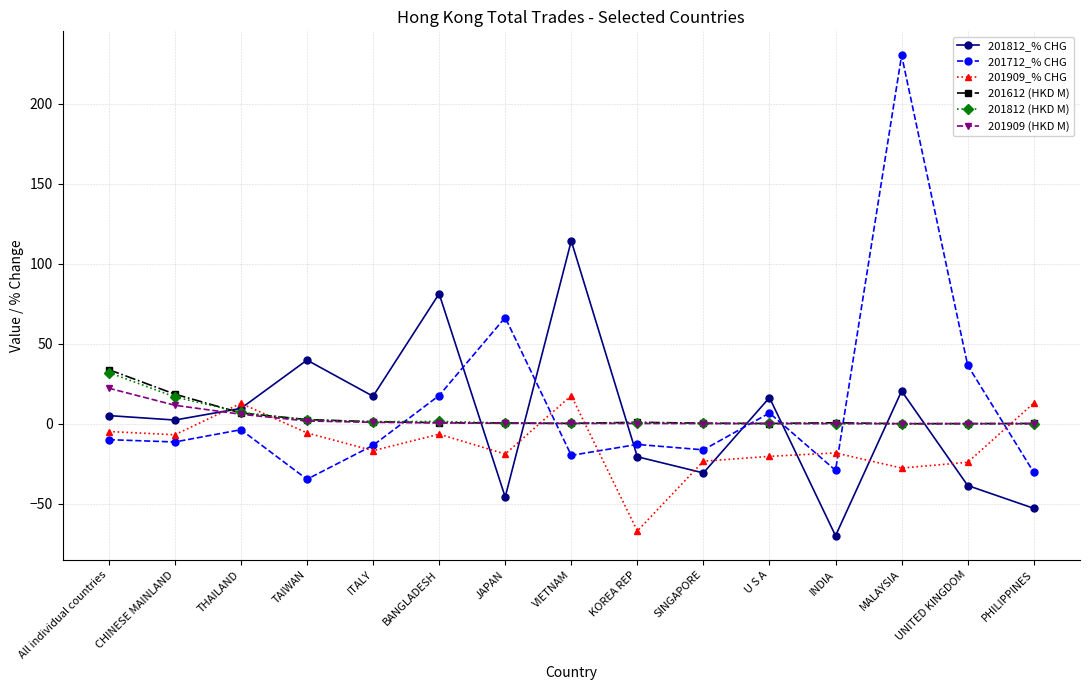

How many data points does each series have?

15